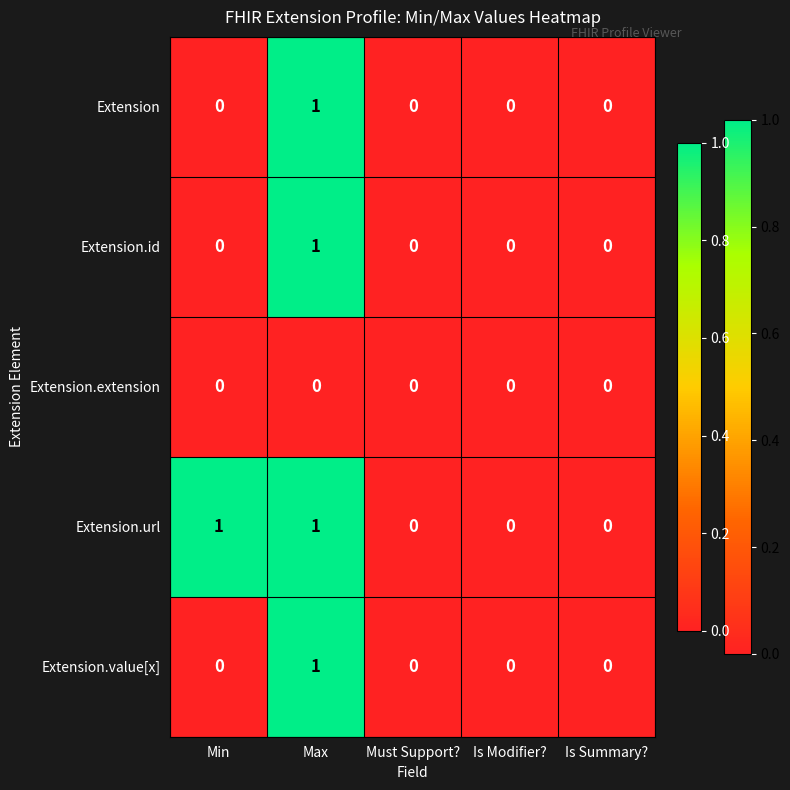

At which label does Extension reach its peak?

Max